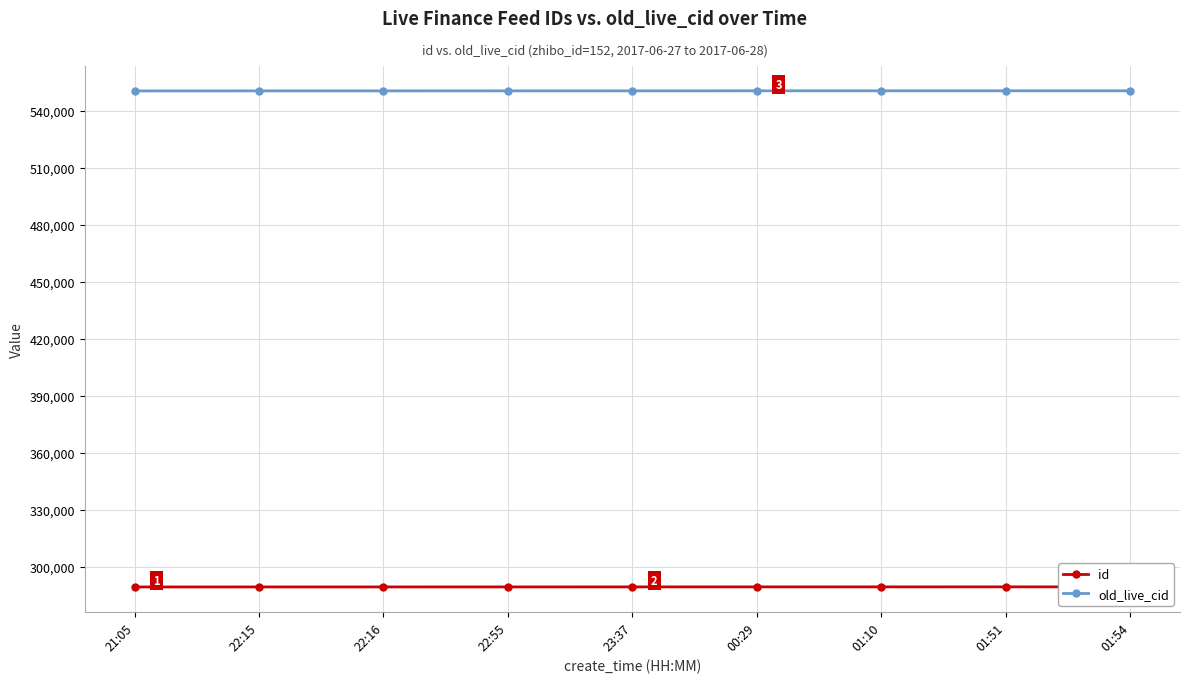

List the series in order of their peak value, highest first.

old_live_cid, id